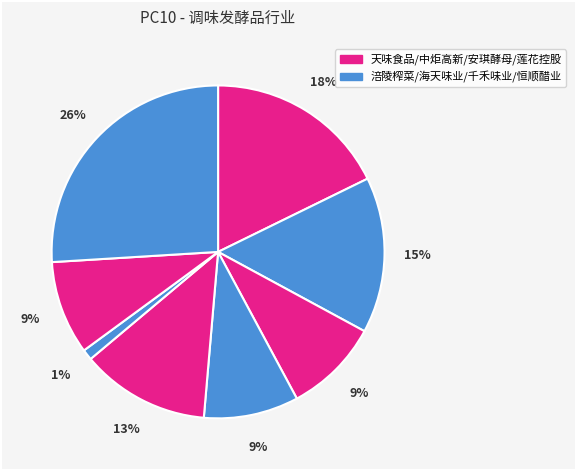

How many segments does this pie chart have?

8